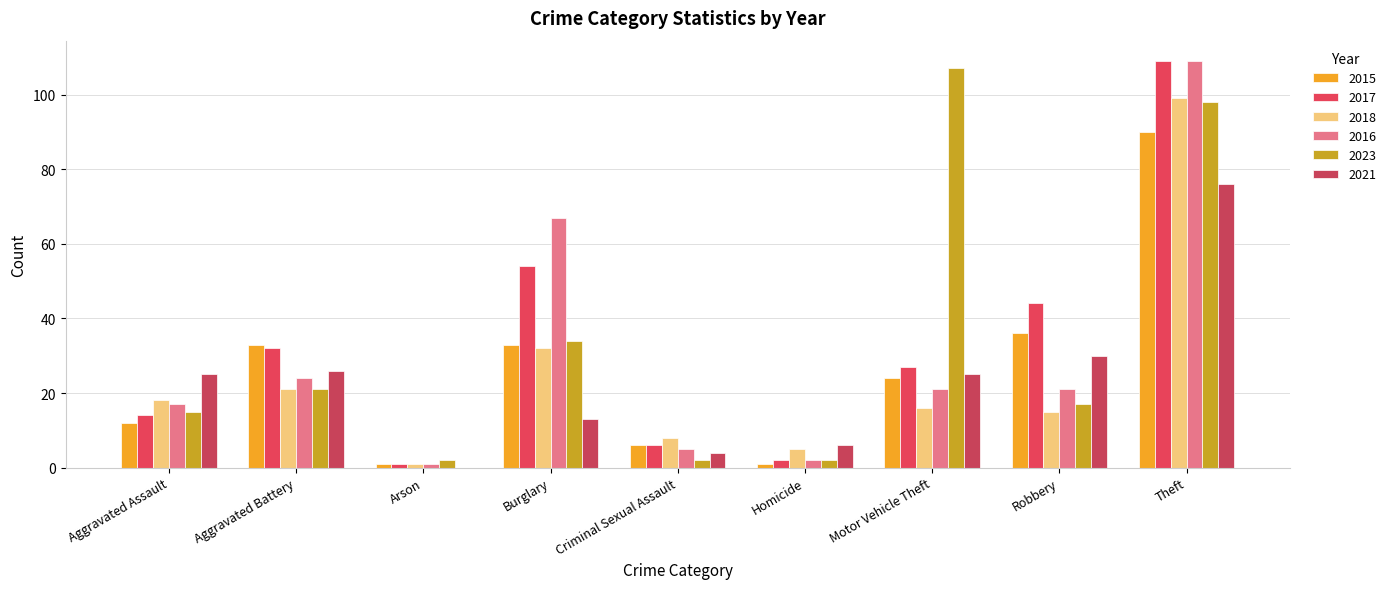

Reading right to left, list all the values displayed in this chart.

2015: Theft=90	Robbery=36	Motor Vehicle Theft=24	Homicide=1	Criminal Sexual Assault=6	Burglary=33	Arson=1	Aggravated Battery=33	Aggravated Assault=12
2017: Theft=109	Robbery=44	Motor Vehicle Theft=27	Homicide=2	Criminal Sexual Assault=6	Burglary=54	Arson=1	Aggravated Battery=32	Aggravated Assault=14
2018: Theft=99	Robbery=15	Motor Vehicle Theft=16	Homicide=5	Criminal Sexual Assault=8	Burglary=32	Arson=1	Aggravated Battery=21	Aggravated Assault=18
2016: Theft=109	Robbery=21	Motor Vehicle Theft=21	Homicide=2	Criminal Sexual Assault=5	Burglary=67	Arson=1	Aggravated Battery=24	Aggravated Assault=17
2023: Theft=98	Robbery=17	Motor Vehicle Theft=107	Homicide=2	Criminal Sexual Assault=2	Burglary=34	Arson=2	Aggravated Battery=21	Aggravated Assault=15
2021: Theft=76	Robbery=30	Motor Vehicle Theft=25	Homicide=6	Criminal Sexual Assault=4	Burglary=13	Arson=0	Aggravated Battery=26	Aggravated Assault=25